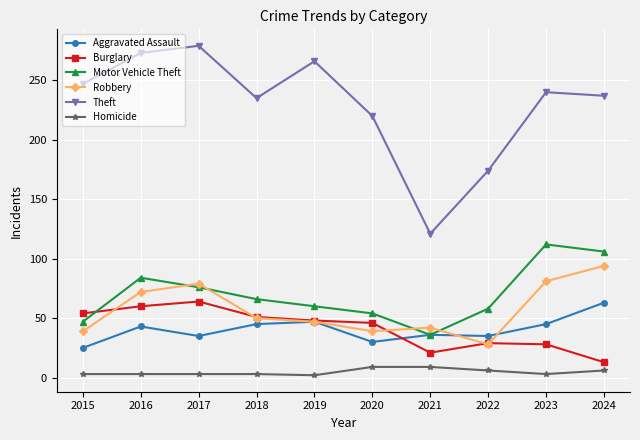

What is the total value across all series at 2023?

509